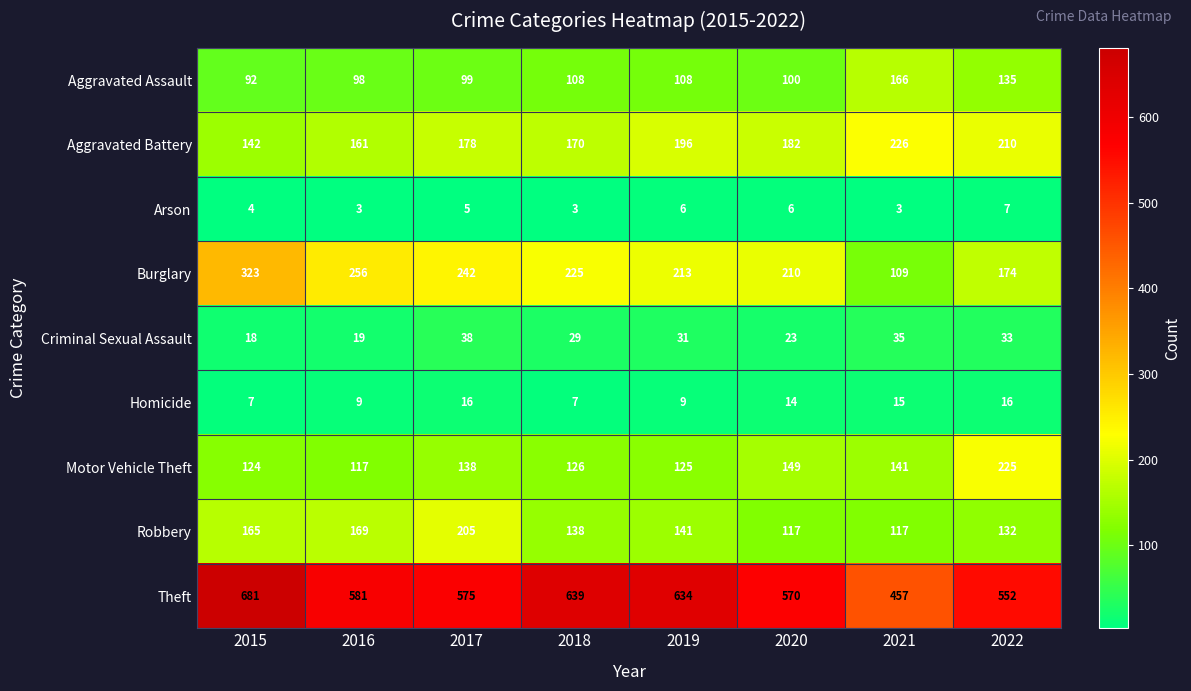

What is the approximate value of Criminal Sexual Assault at 2016, to the nearest 10?

20